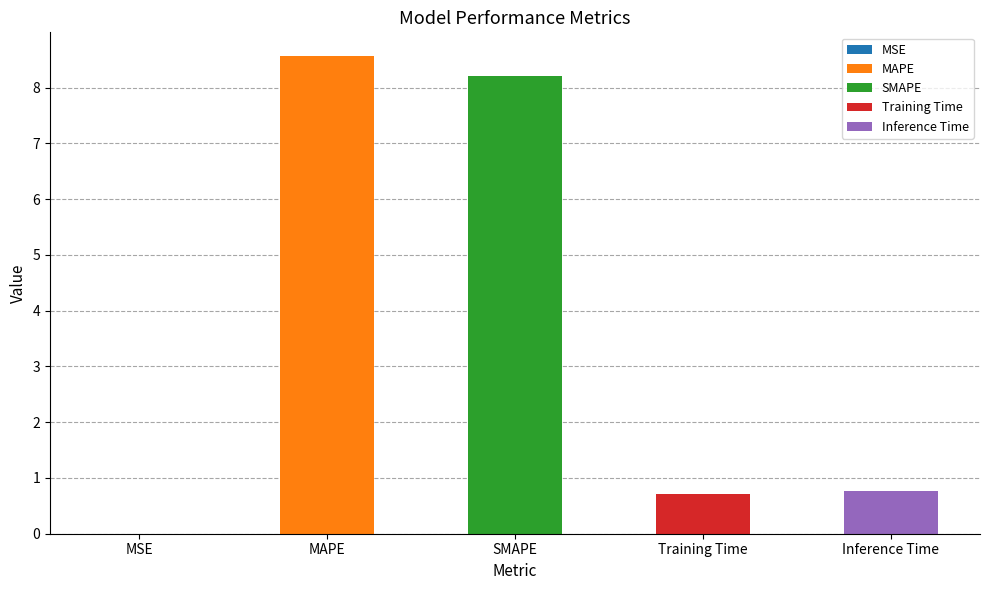

What is the difference between the values at Inference Time and MAPE?

7.8